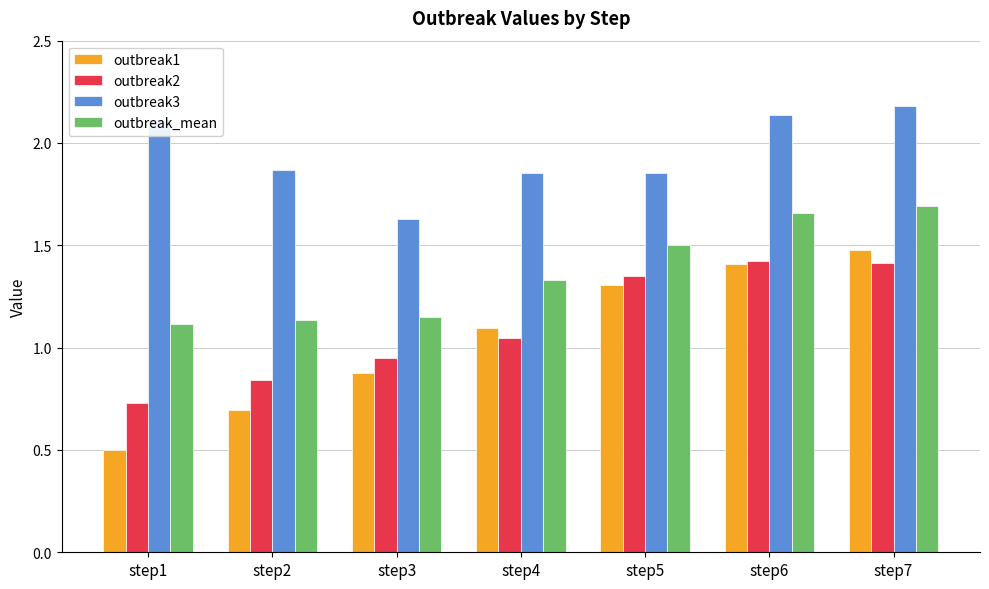

How many data points in outbreak2 are less than 1?

3